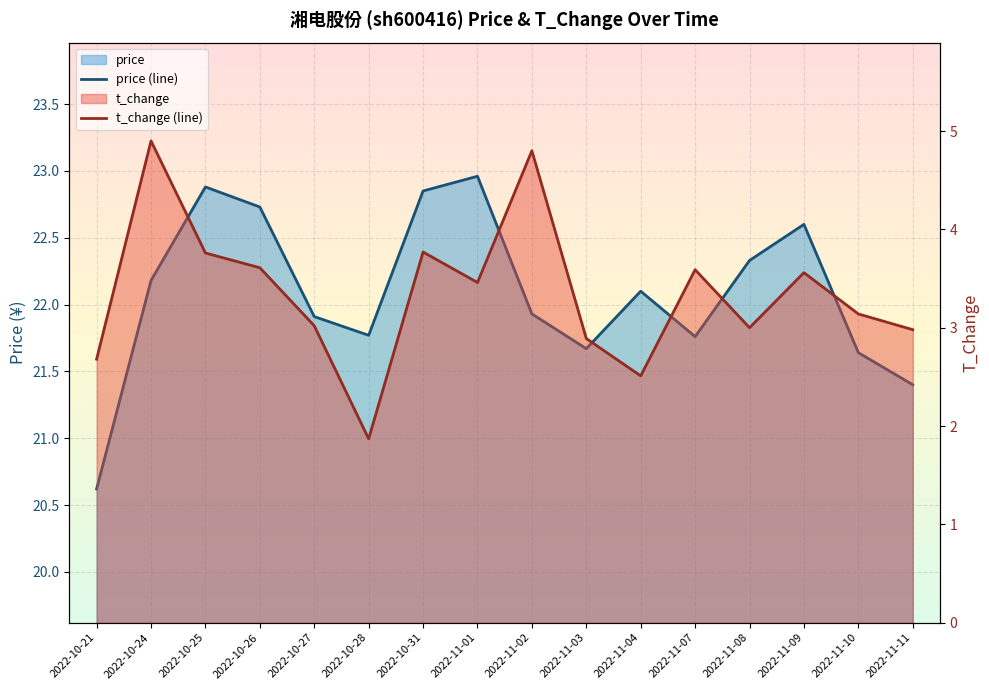

Which category has the lowest value in the t_change (line) series?

2022-10-28